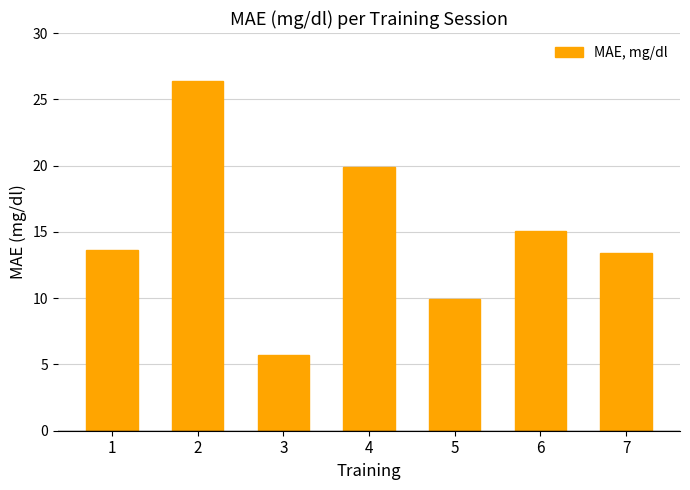

Reading left to right, what are all the values shown in this chart?

1=13.6	2=26.4	3=5.7	4=19.9	5=9.9	6=15.1	7=13.4